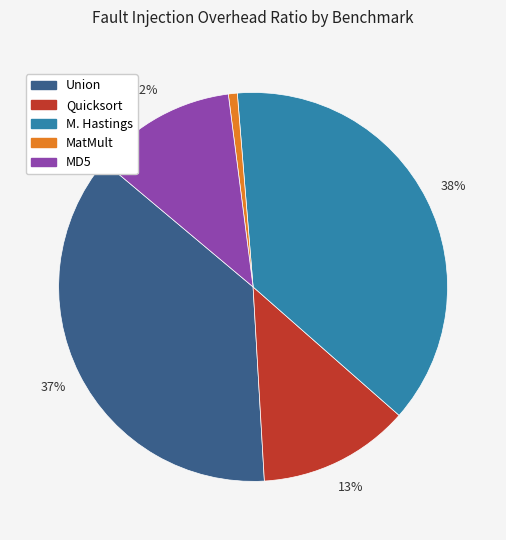

Which category has the biggest portion of the pie?

M. Hastings